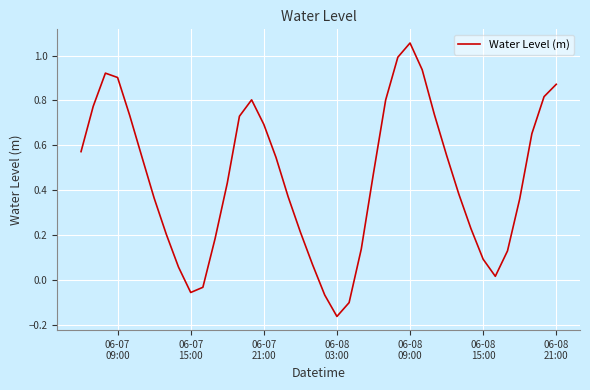

True or false: there are more than 0 points higher than both neighbors.

True